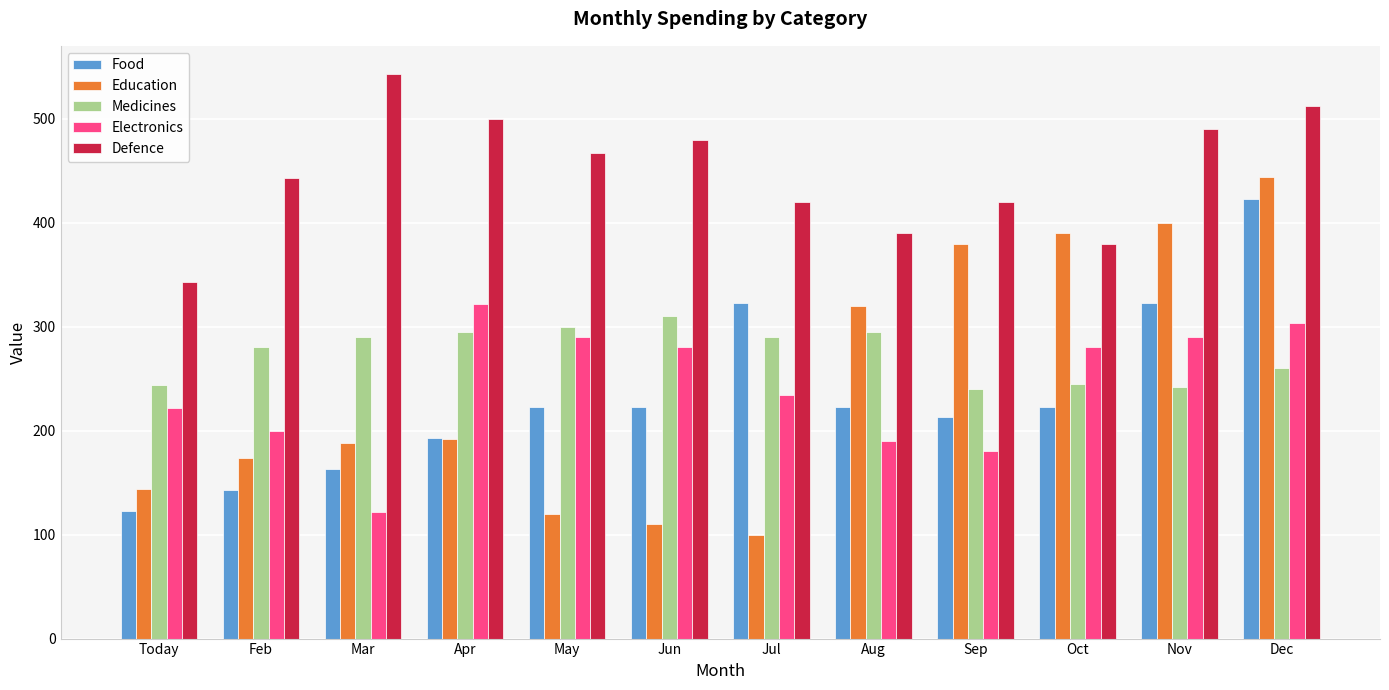

What is the sum of the Electronics values at Mar and Feb?

322